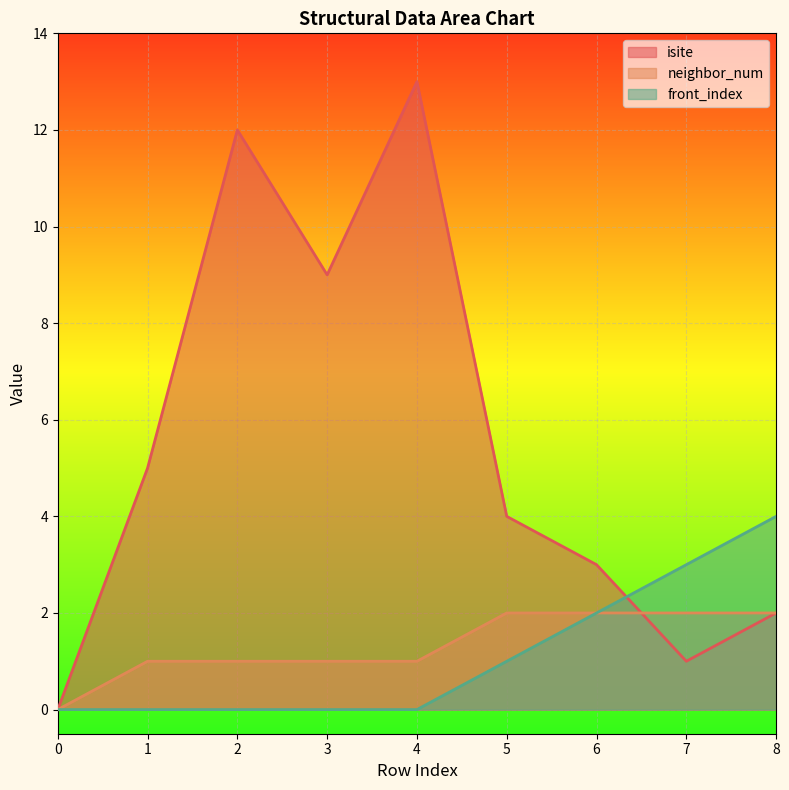

At which category does the chart reach its peak across all series?

4